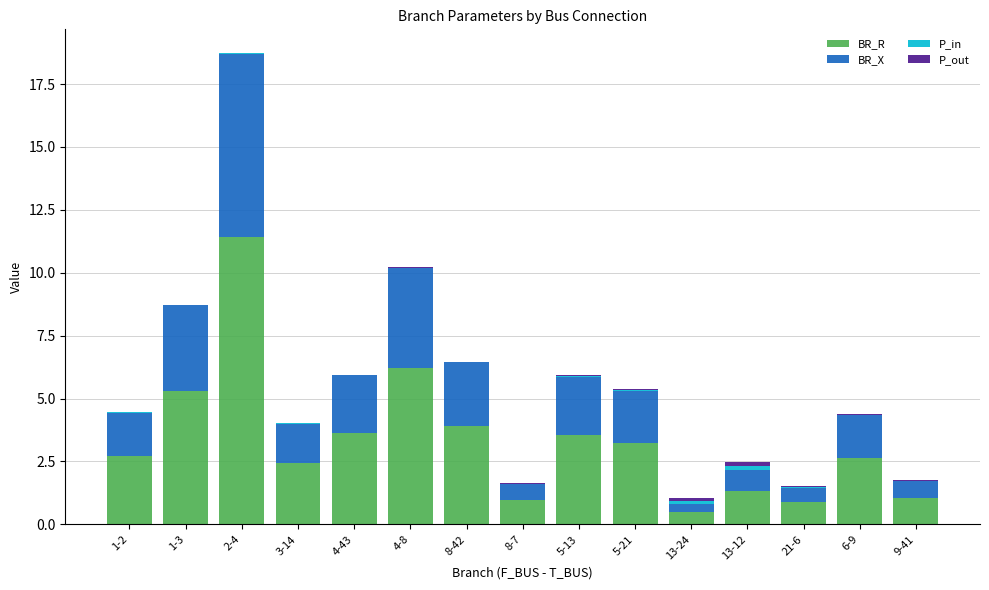

Which category has the highest value in the BR_R series?

2-4